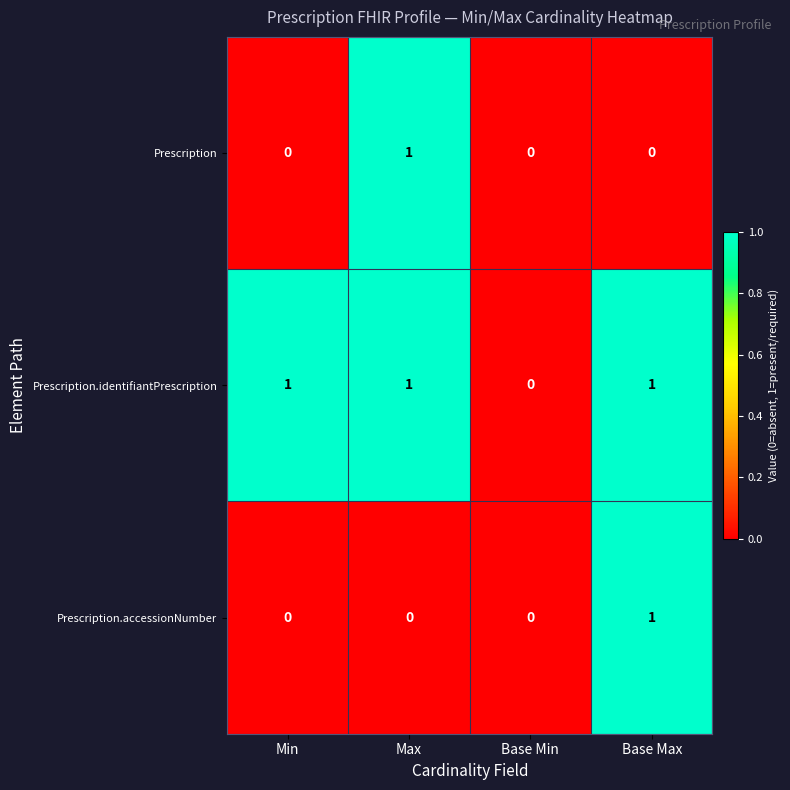

Where is Prescription.identifiantPrescription nearest to the value 0?

Base Min